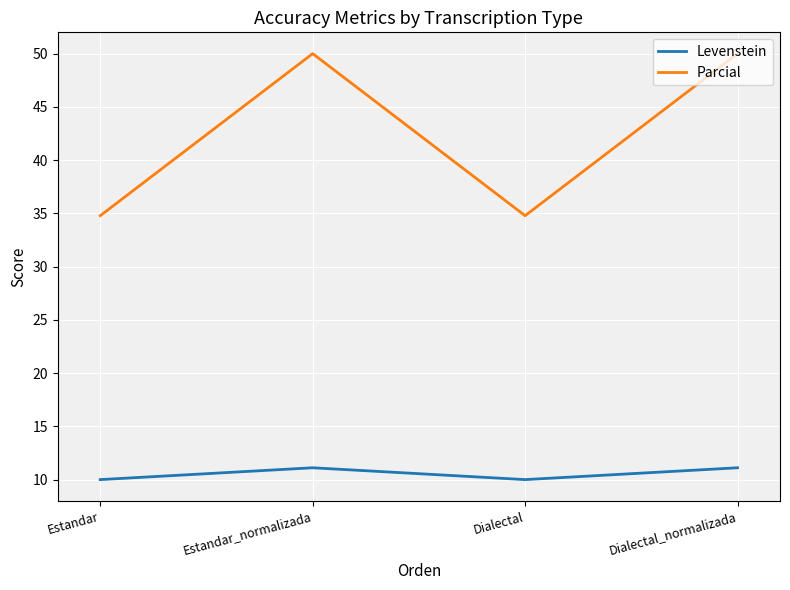

What is the sum of the Levenstein values at Dialectal and Estandar_normalizada?

21.1